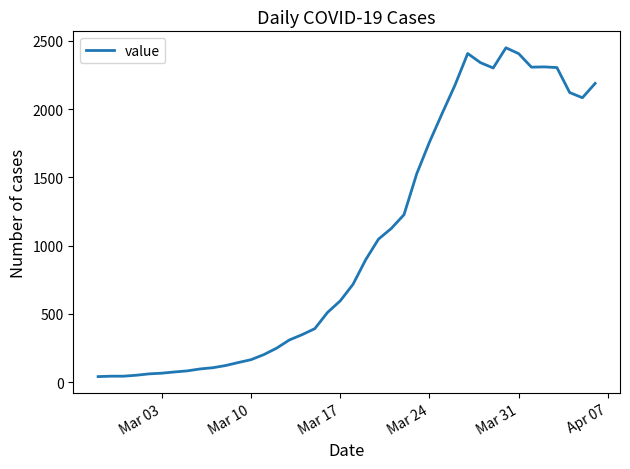

What is the difference between the maximum and minimum values?

2409